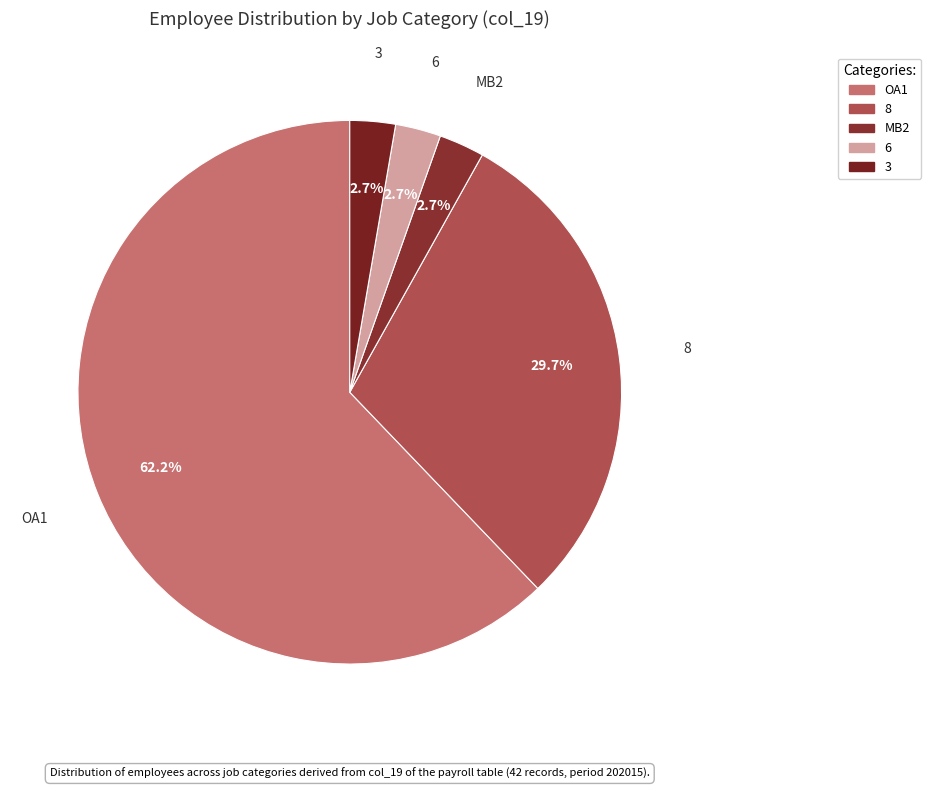

What percentage do 6 and 3 together represent?

5.4%